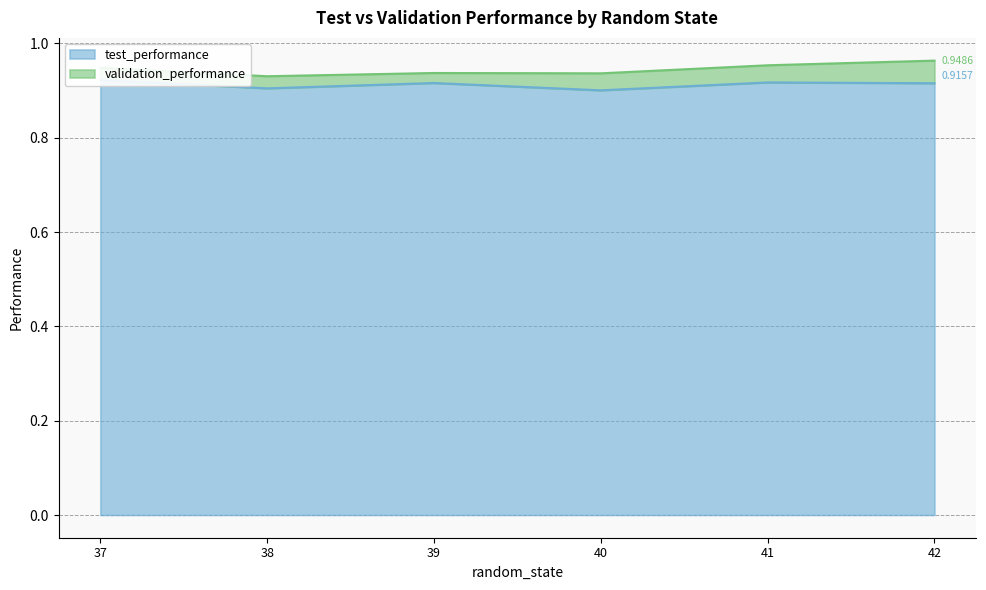

How many interior local valleys (lower than both neighbors) does the data have?

2